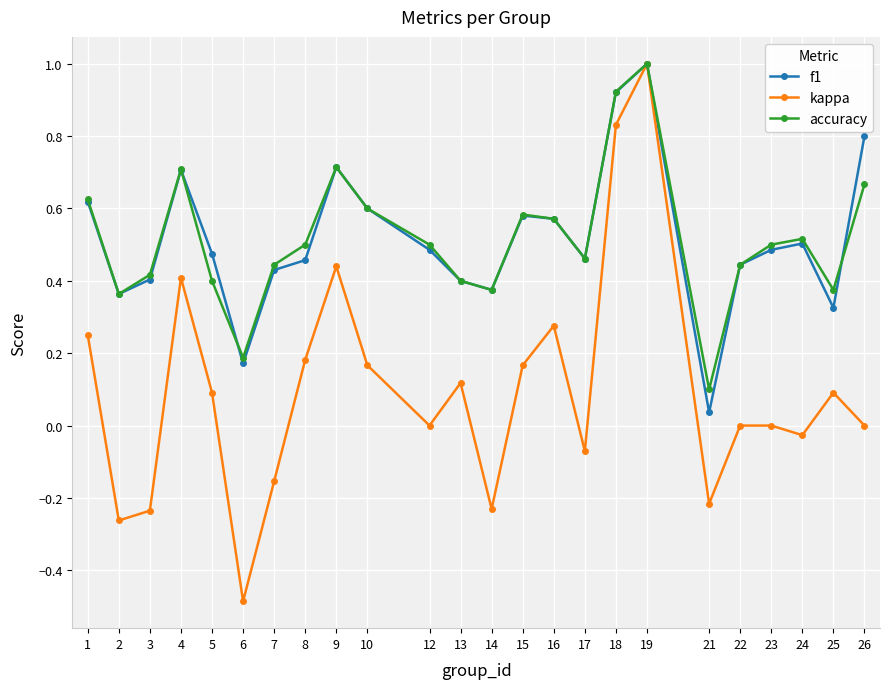

Where is the first local maximum for kappa?

4